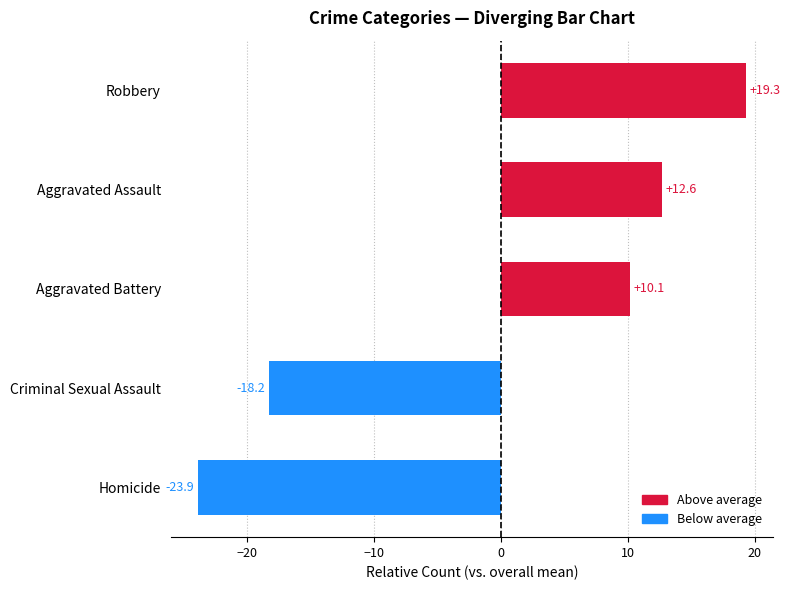

At which label is the value closest to -2?

Aggravated Battery